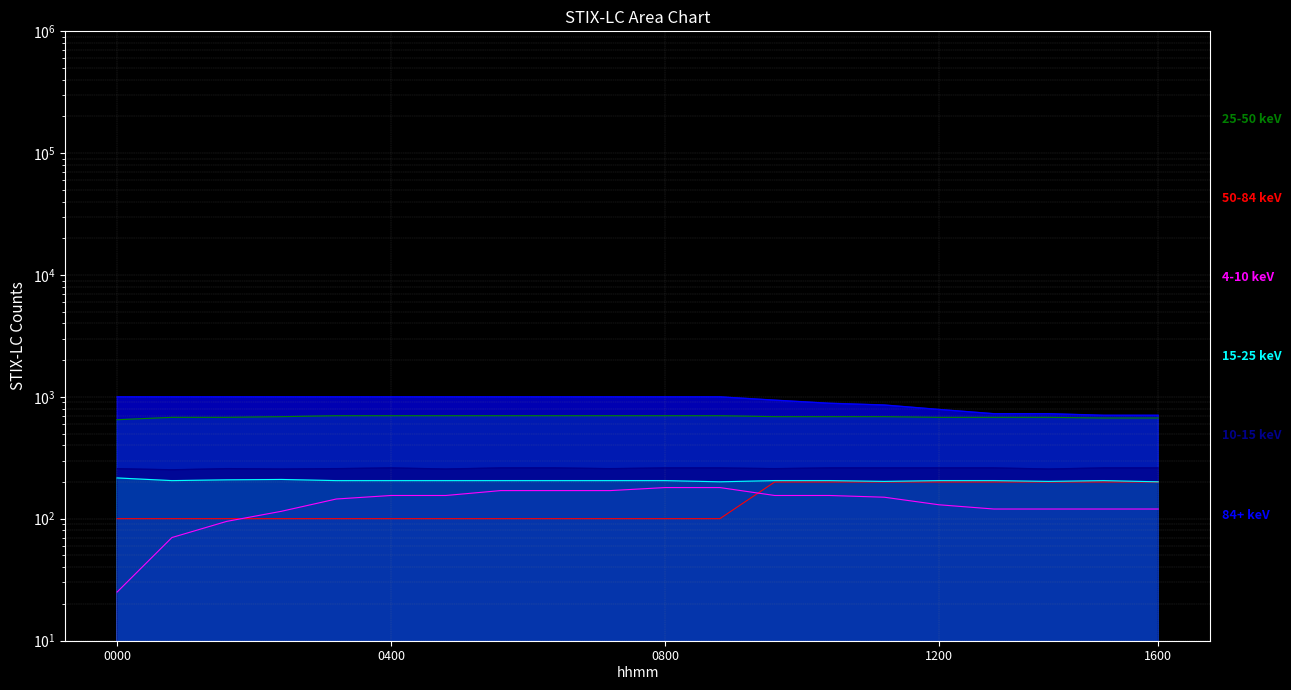

Reading right to left, what are all the values shown in this chart?

0.743719: 670.1	670.1	678.7	678.7	678.7	687.2	687.2	687.2	700.0	700.0	700.0	700.0	700.0	700.0	700.0	700.0	687.2	678.7	678.7	648.8
0.733668: 200.0	200.0	200.0	200.0	200.0	200.0	200.0	200.0	100.0	100.0	100.0	100.0	100.0	100.0	100.0	100.0	100.0	100.0	100.0	100.0
0.708543: 120.0	120.0	120.0	120.0	130.0	150.0	155.0	155.0	180.0	180.0	170.0	170.0	170.0	155.0	155.0	145.0	115.0	95.0	70.0	25.0
0.698492: 705.9	705.9	727.3	727.3	787.9	857.1	885.7	939.4	1000.0	1000.0	1000.0	1000.0	1000.0	1000.0	1000.0	1000.0	1000.0	1000.0	1000.0	1000.0
0.648241: 200.7	205.2	202.2	205.2	205.2	202.2	205.2	205.2	200.7	205.2	205.2	205.2	205.2	205.2	205.2	205.2	209.8	208.3	205.2	215.9
0.638191: 260.9	260.9	255.5	260.9	260.9	260.9	260.9	257.3	260.9	260.9	257.3	260.9	260.9	255.5	260.9	257.3	255.5	257.3	251.8	257.3